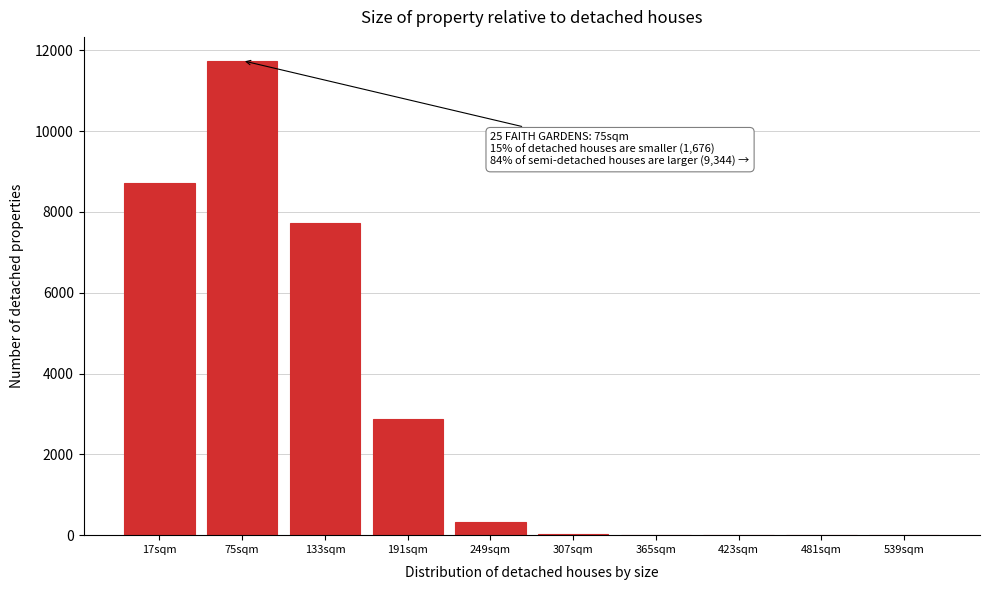

What is the change in value from 17sqm to 75sqm?

+3041